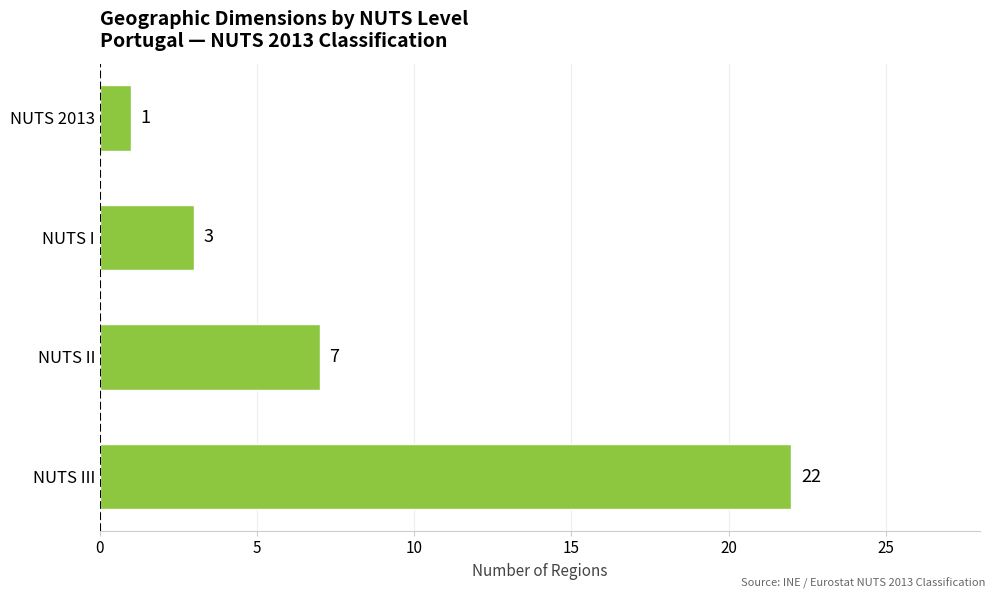

How many data points does each series have?

4